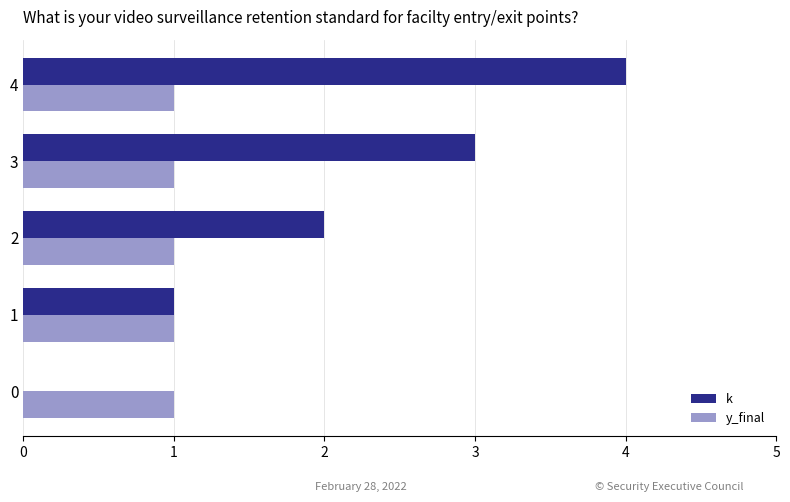

What is the maximum value shown in the chart?

4